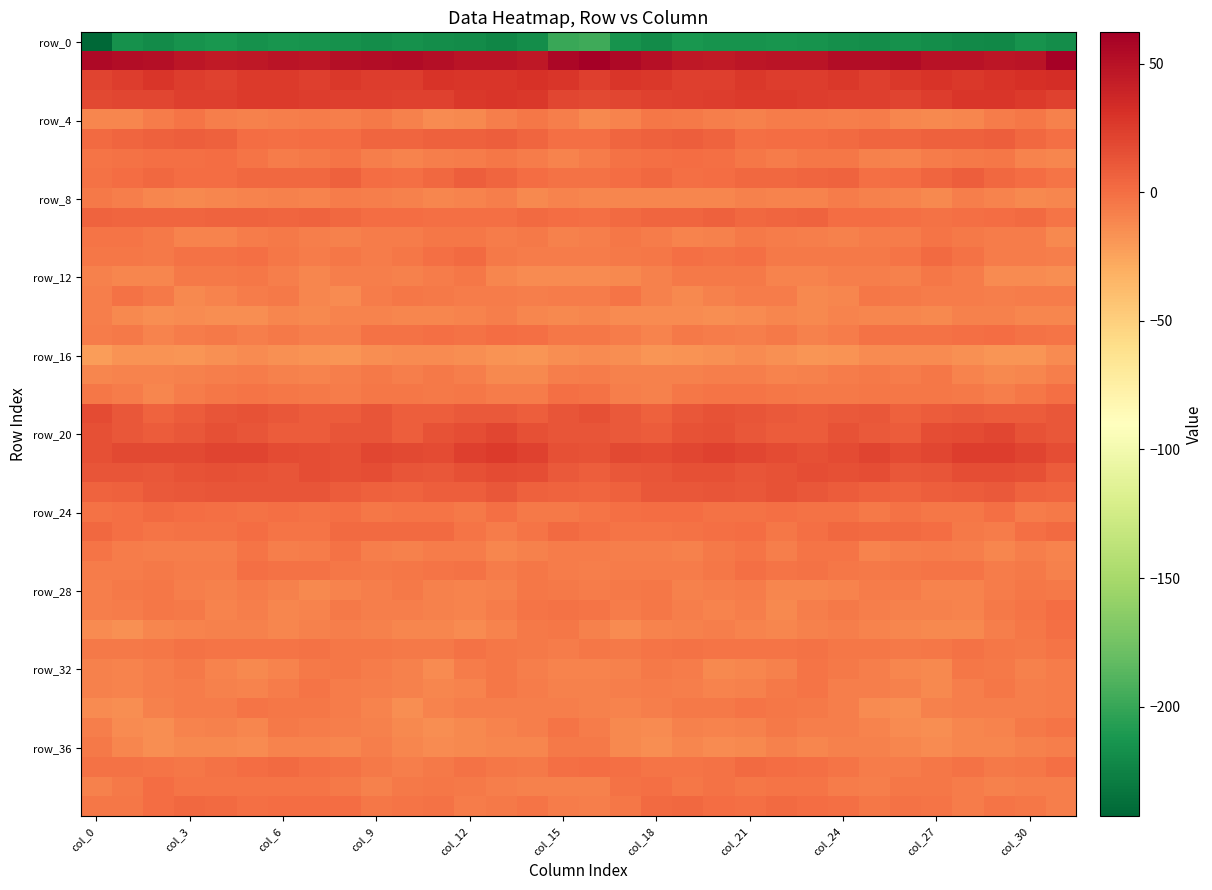

What is the minimum value shown in the chart?

-242.7